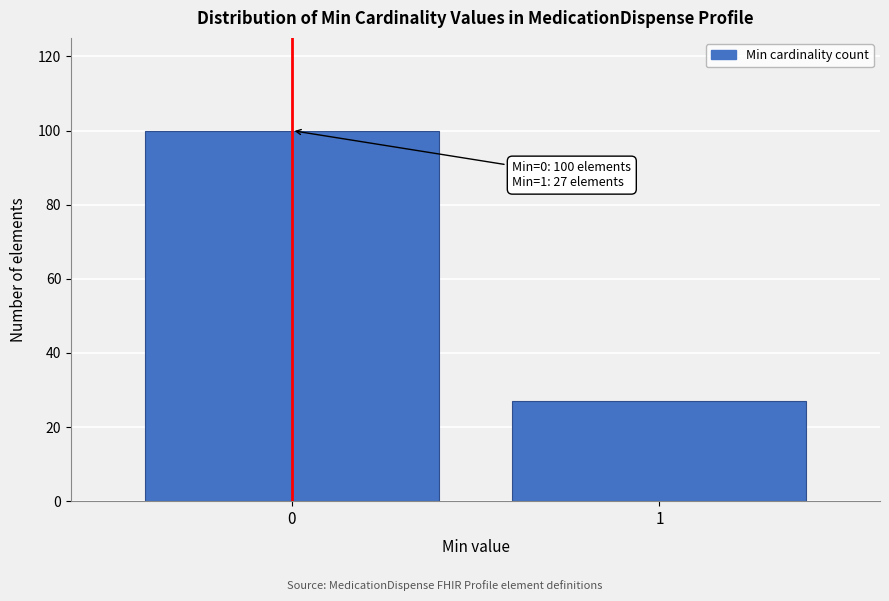

Reading left to right, transcribe all the data shown in this chart.

0=100	1=27